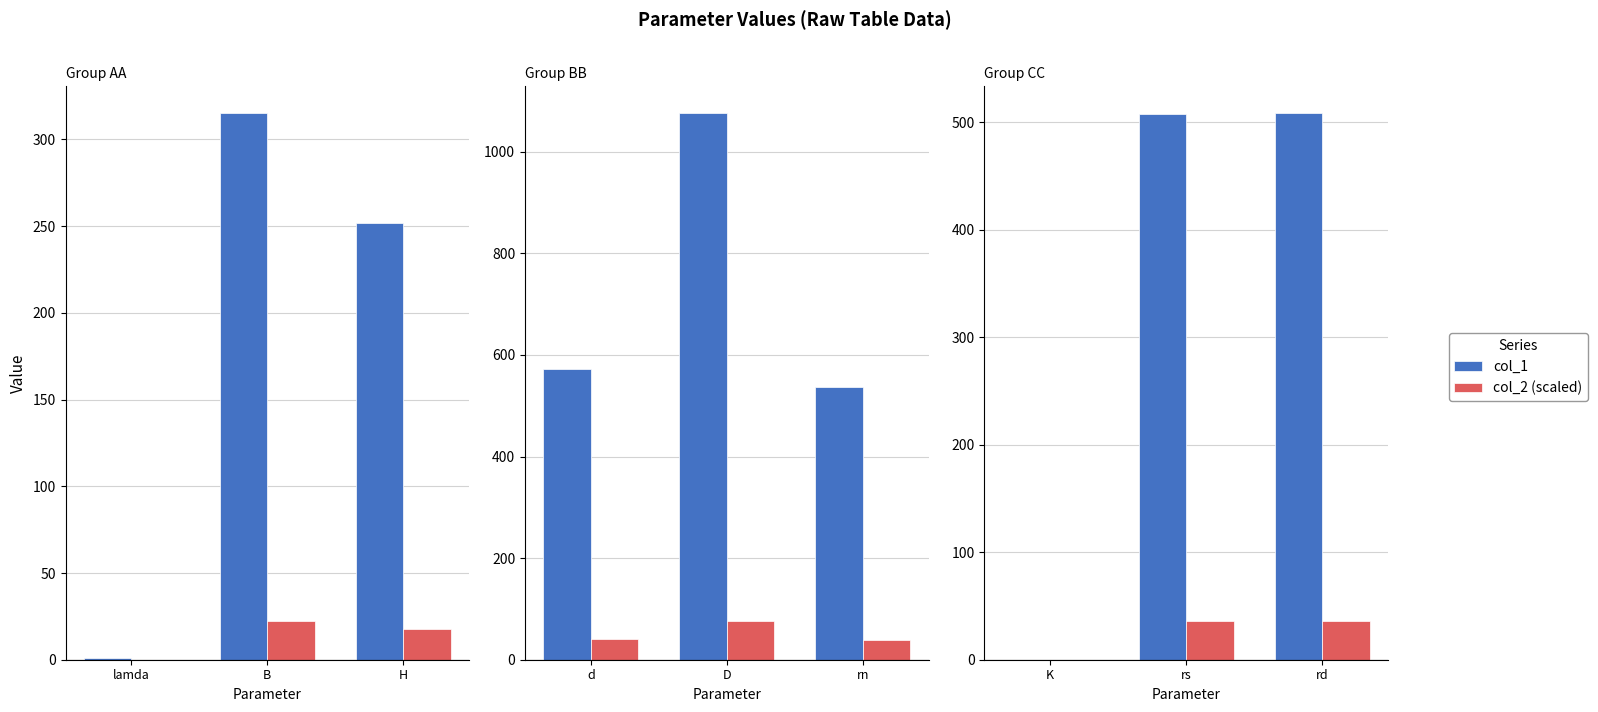

Between rs and rd, which series saw the biggest shift?

col_1